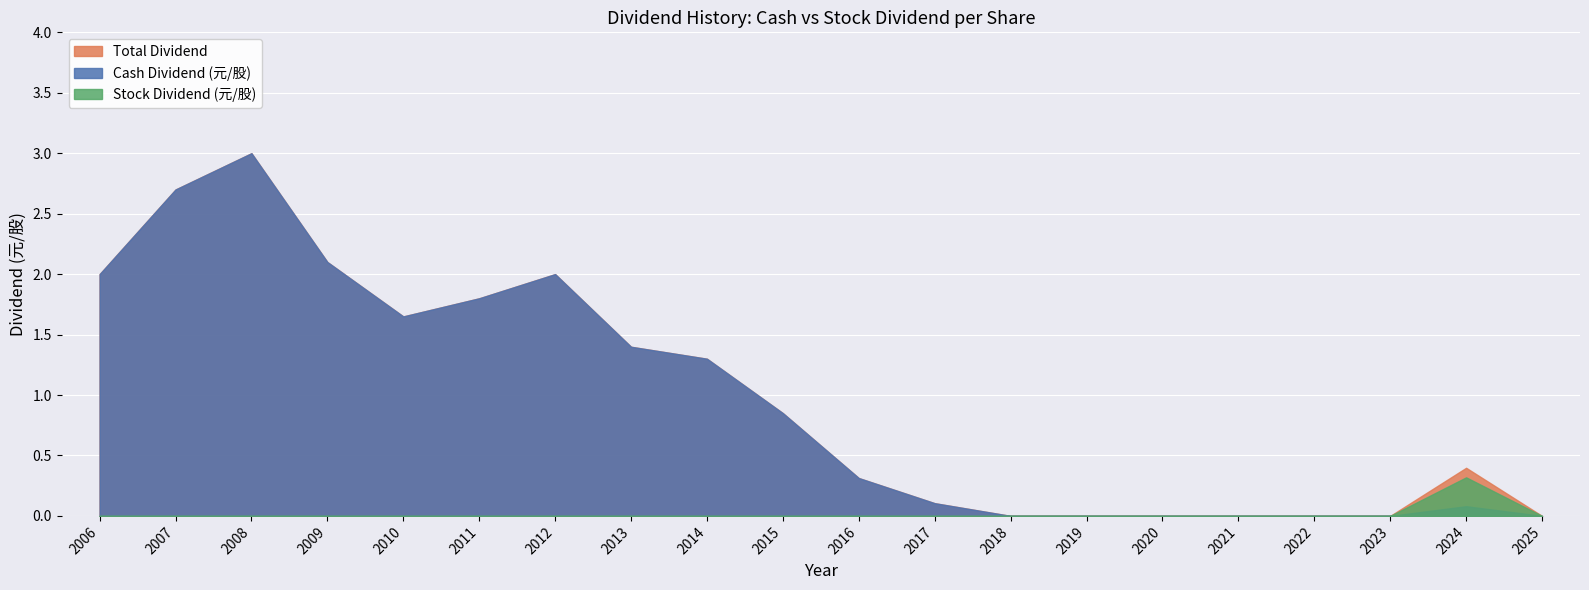

Which series has the largest total across all categories?

Total Dividend